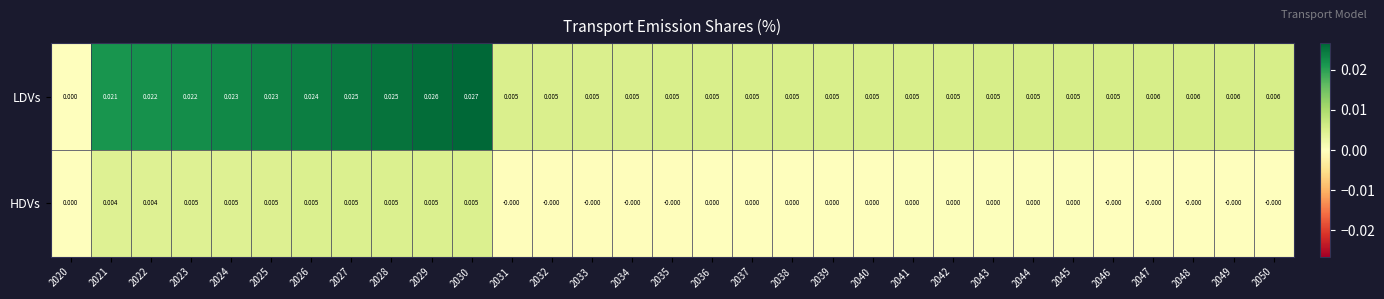

List the series in order of their peak value, lowest first.

HDVs, LDVs